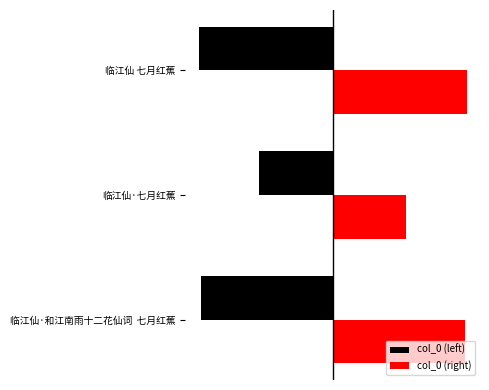

At which label does col_0 (right) reach its minimum?

临江仙·七月红蕉